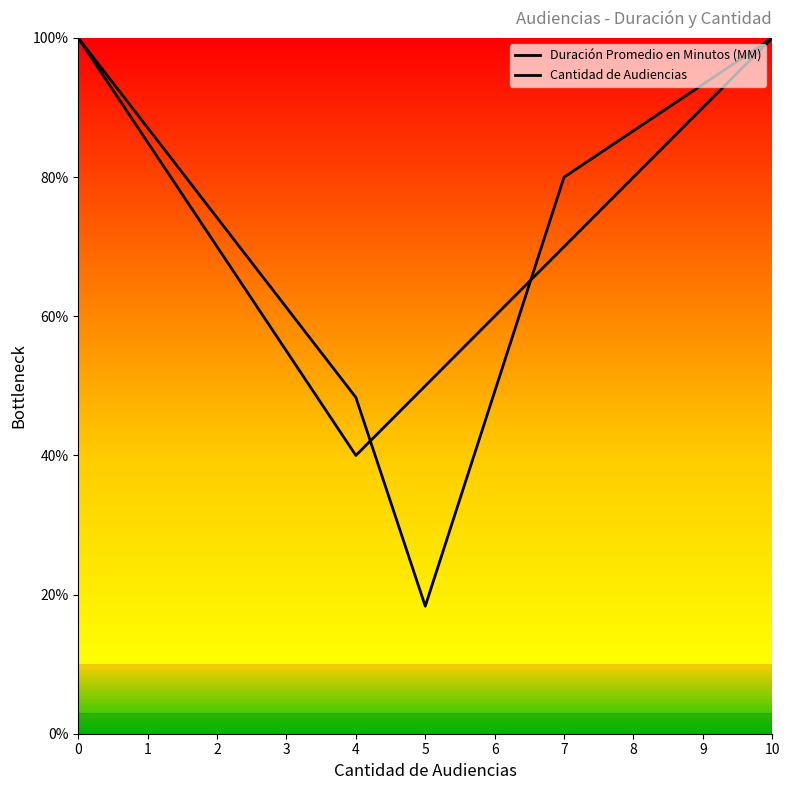

How many categories are shown in the chart?

5